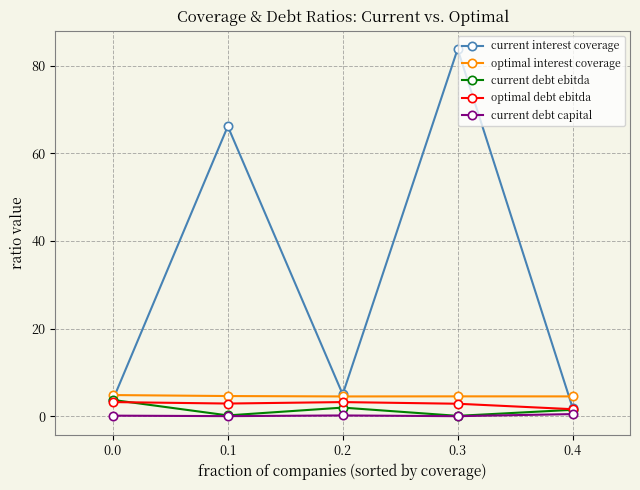

What is the total value across all series at 0.0?

15.6